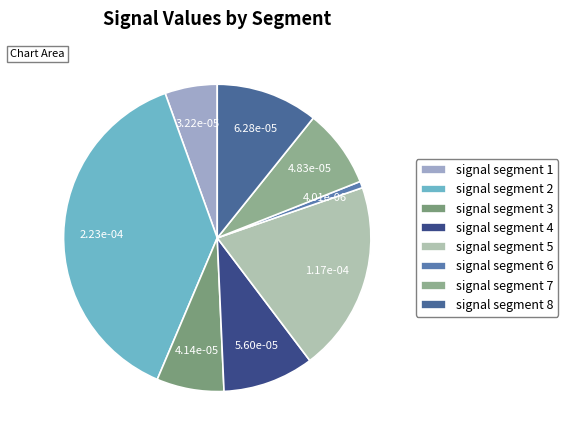

To the nearest percent, what percentage of the pie is signal segment 8?

11%